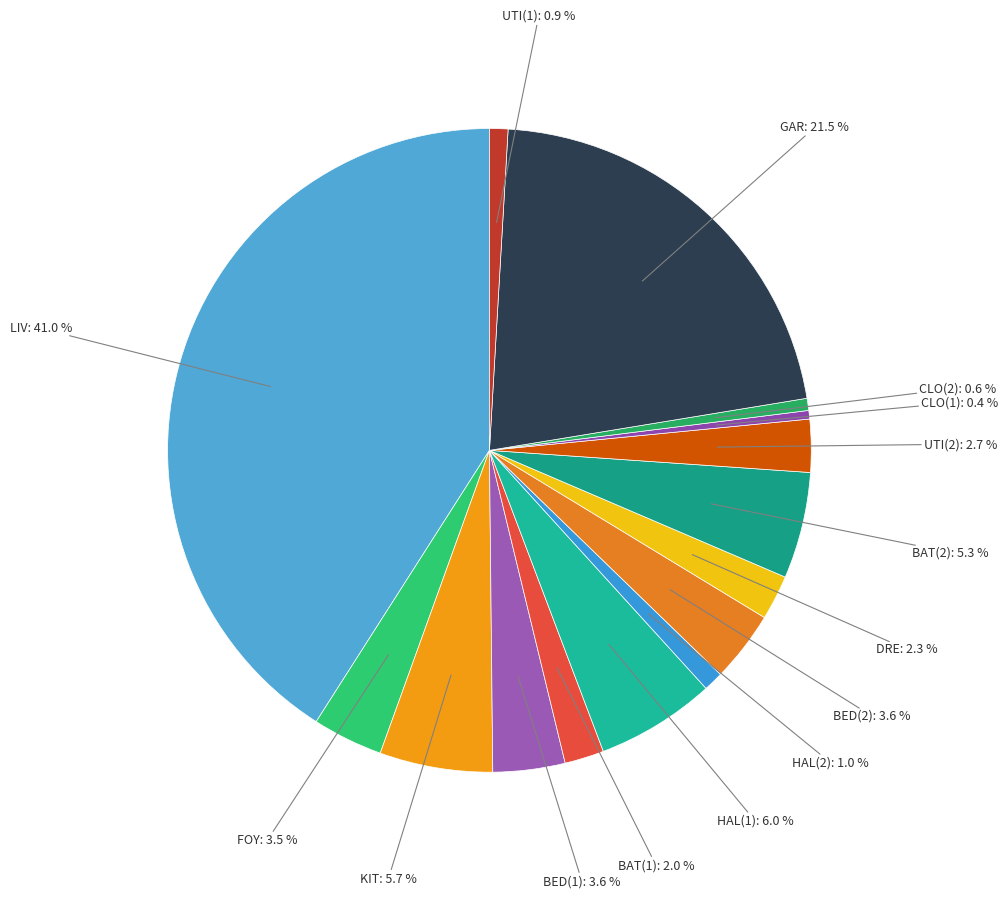

What percentage do GAR and HAL(1) together represent?

27.5%